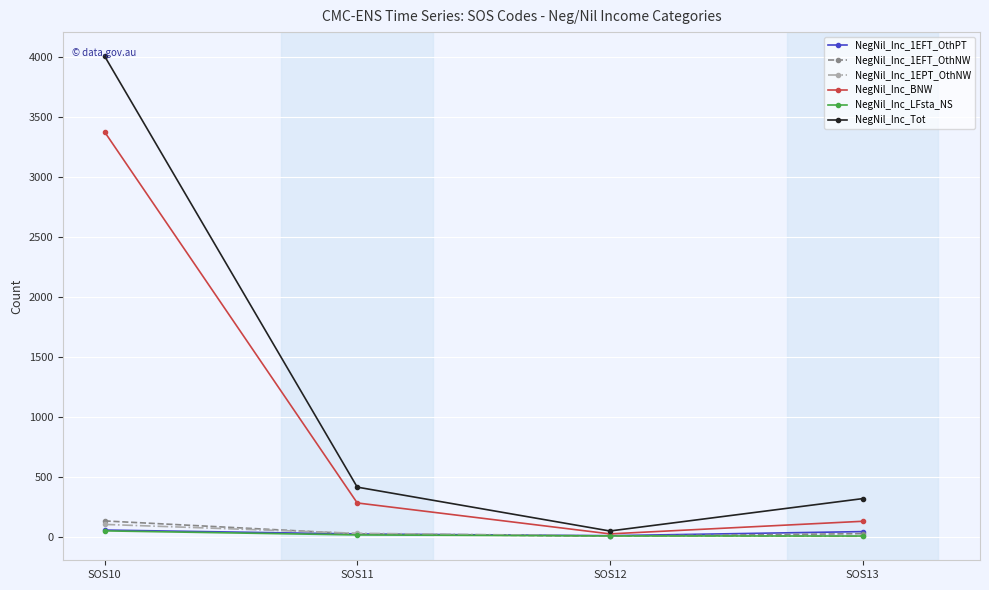

At which category is the sum across all series the highest?

SOS10